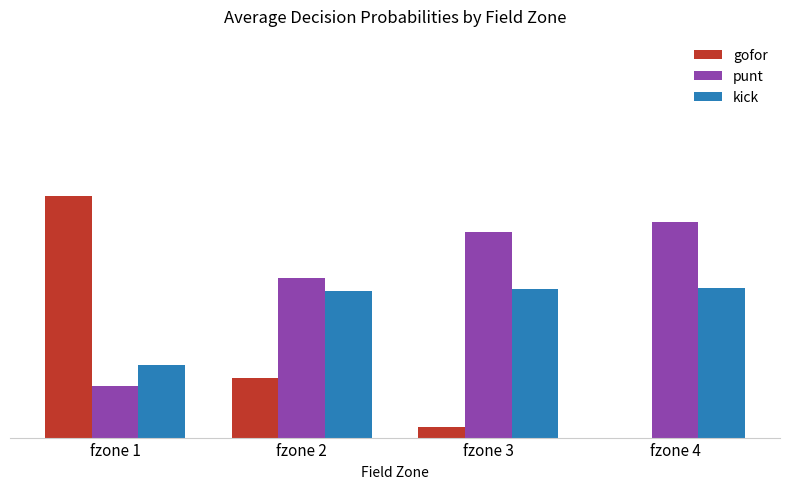

True or false: kick has a value of 0.6 at fzone 3.

False